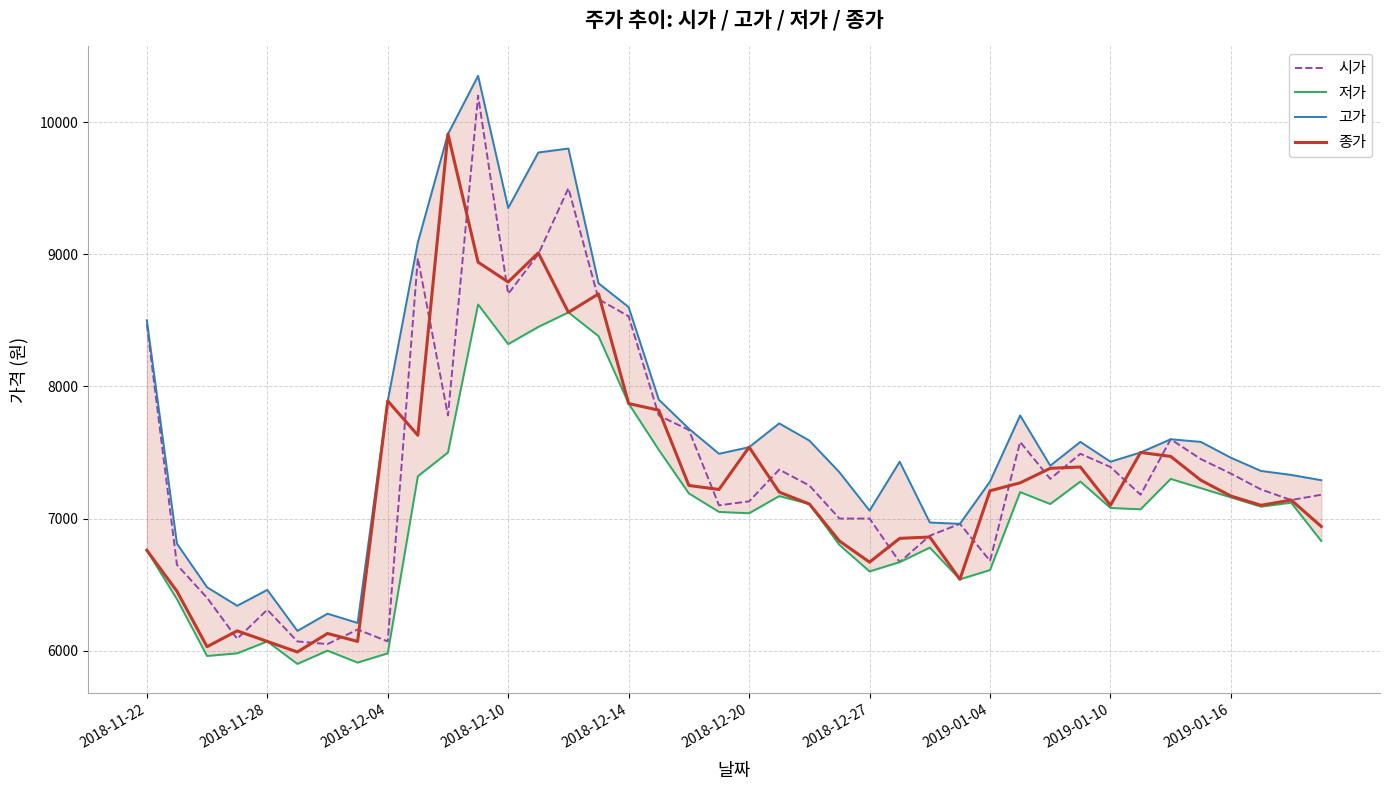

True or false: 저가 has more than 0 interior local peaks.

True